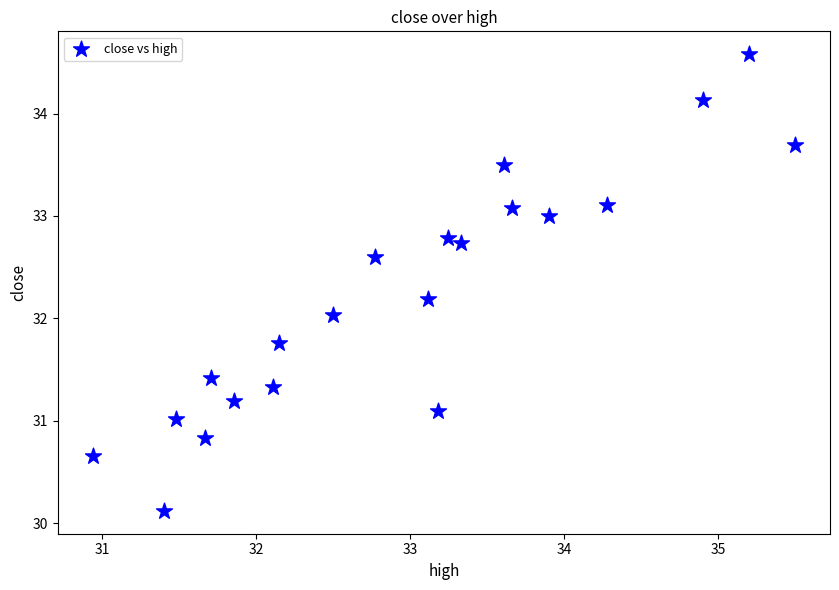

What is the range of Y values (max minus min)?

4.5